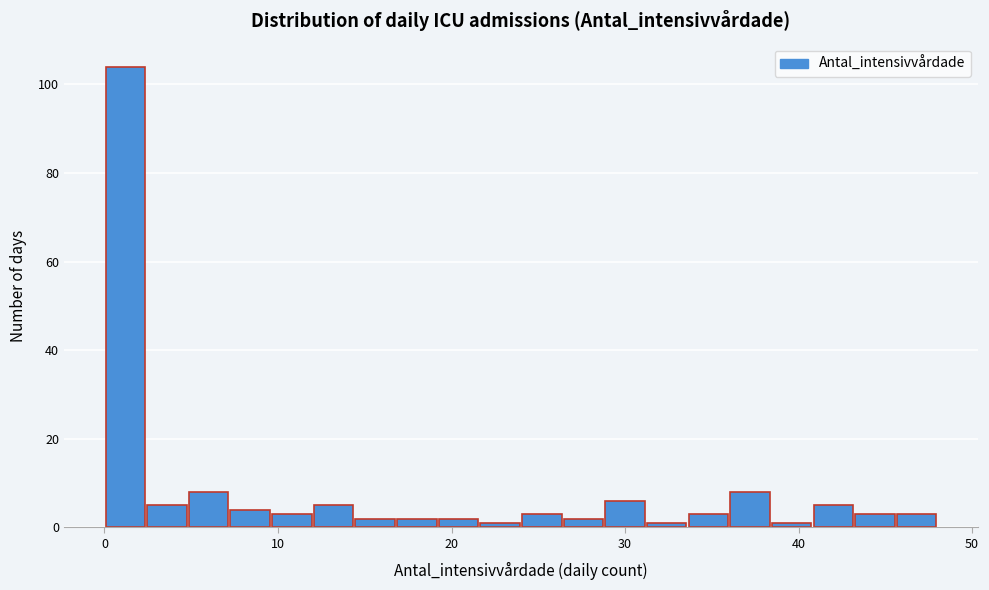

Read against the x-axis, roughly where is the centre of the tallest bar?

1